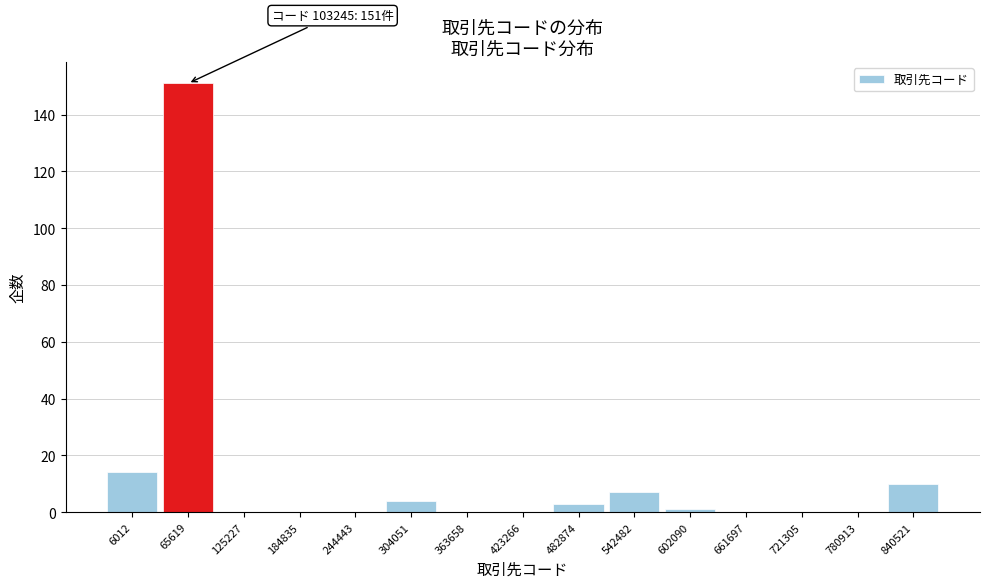

Reading left to right, extract all data points from this chart.

6012=14	65619=151	125227=0	184835=0	244443=0	304051=4	363658=0	423266=0	482874=3	542482=7	602090=1	661697=0	721305=0	780913=0	840521=10